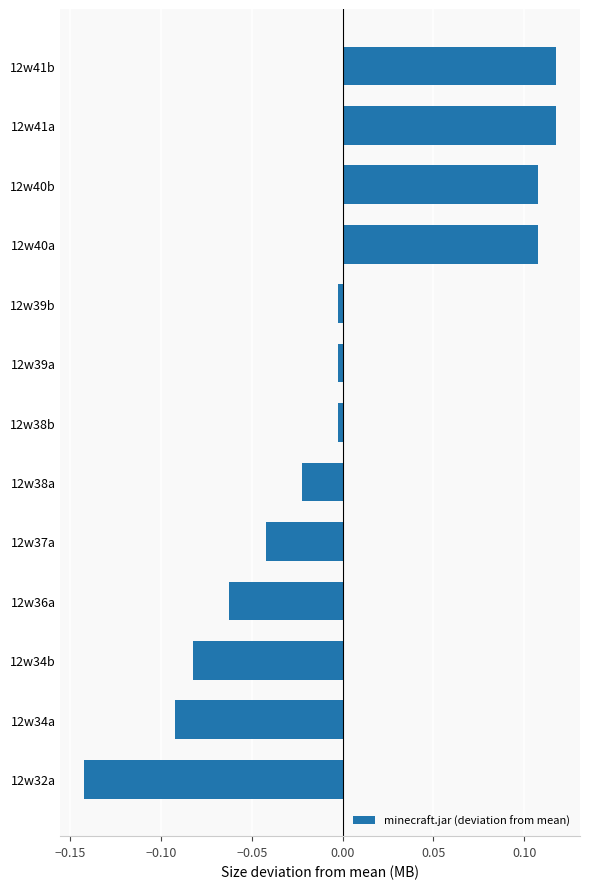

How many positive values are there?

4